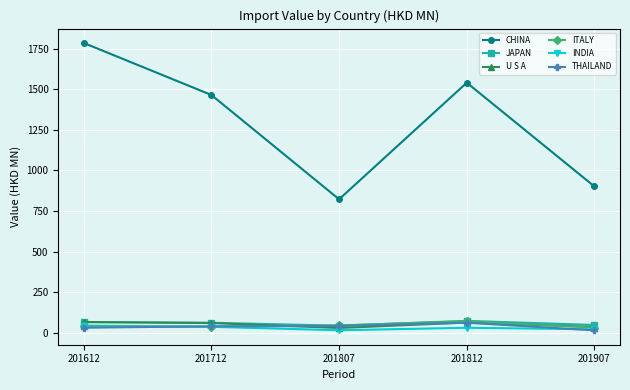

True or false: CHINA and THAILAND intersect in this chart.

False